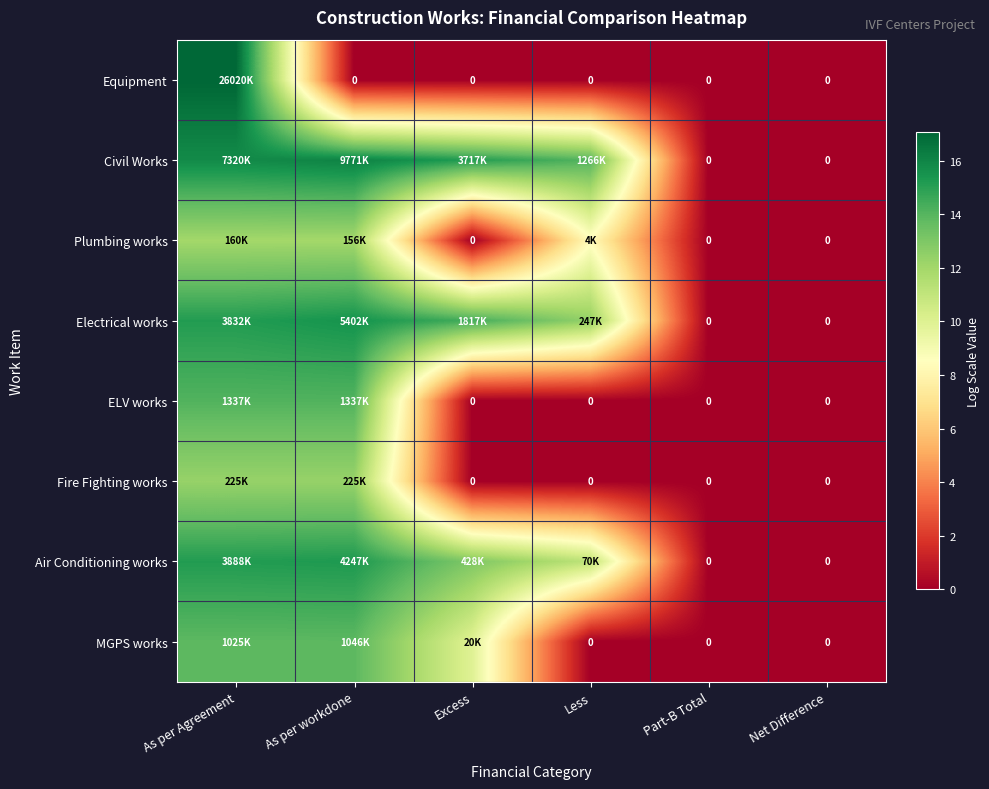

Between Excess and Net Difference, which series saw the biggest shift?

Civil Works